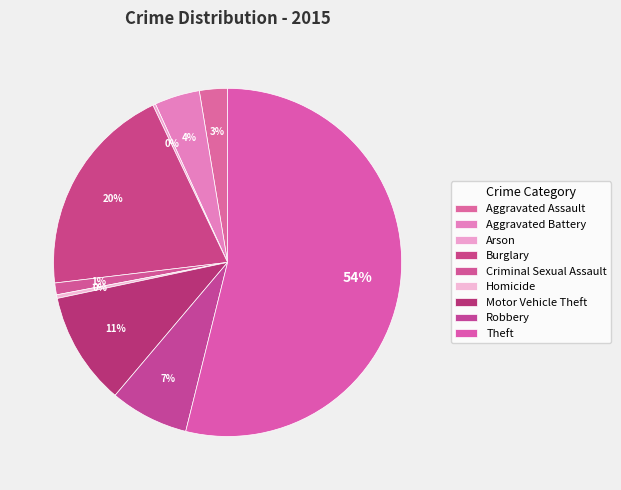

Count the number of slices in the pie.

9